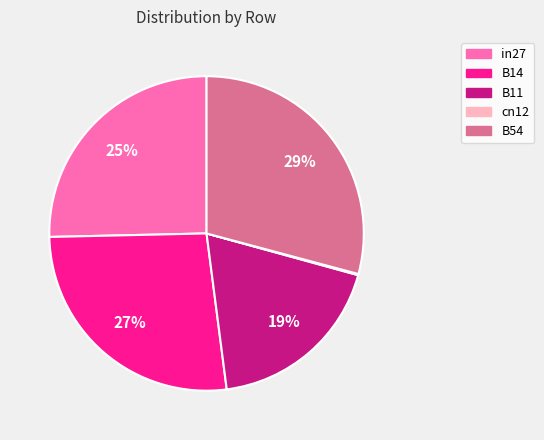

Combined, do in27 and B54 account for over 50%?

Yes